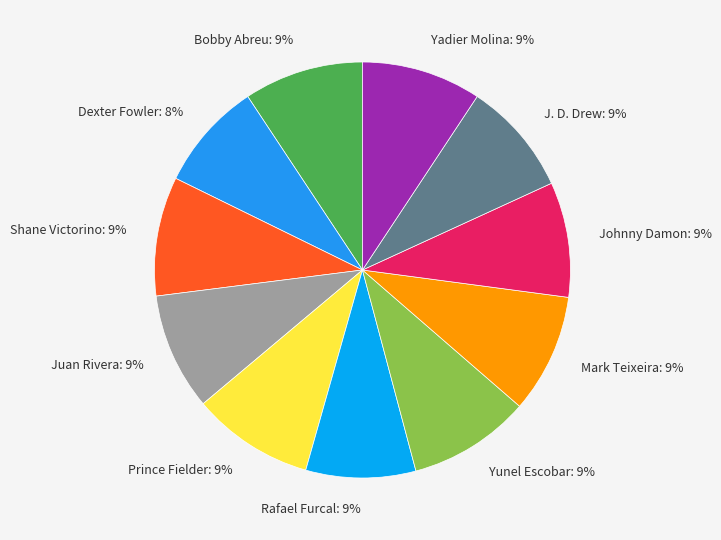

Between Yunel Escobar and Dexter Fowler, which is larger?

Yunel Escobar